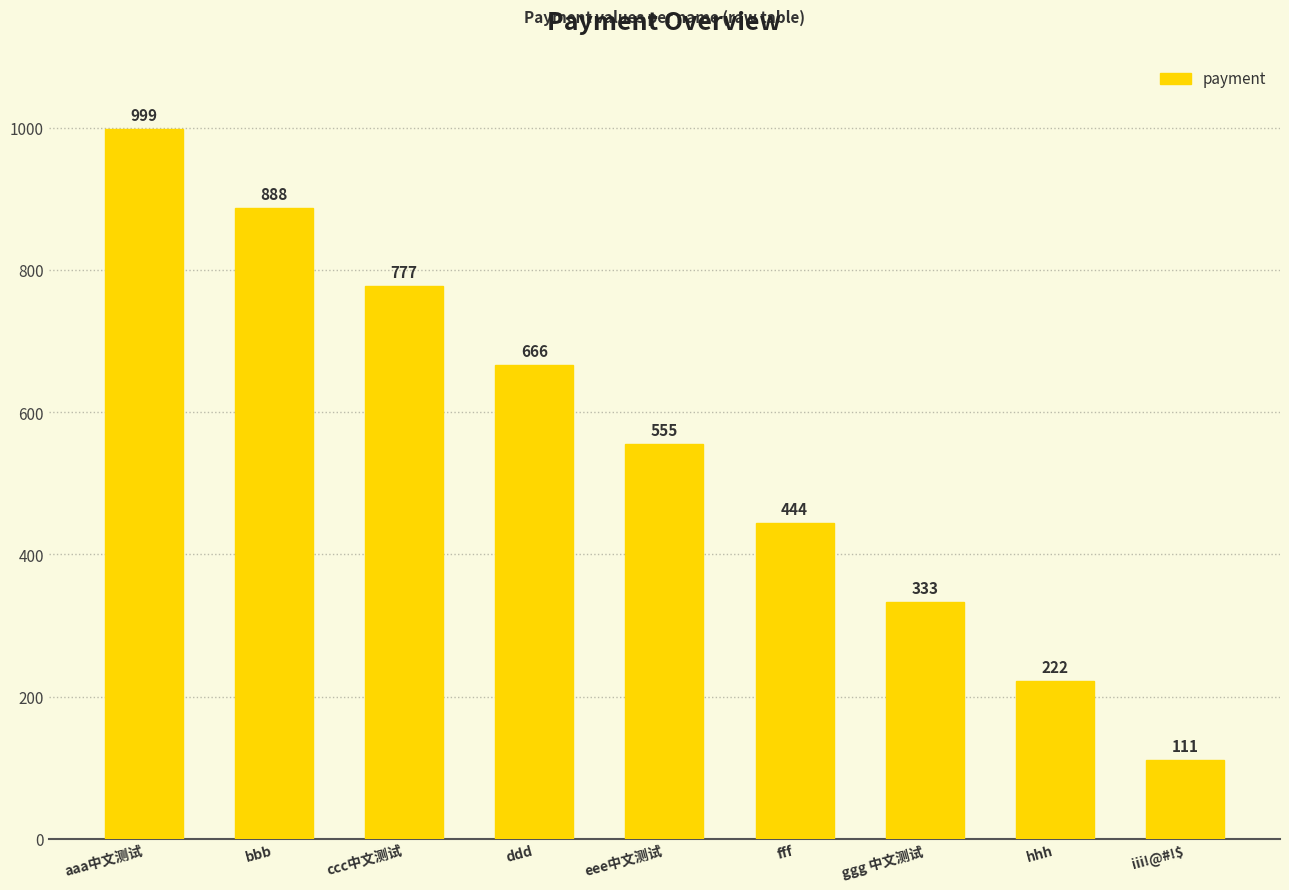

How many values are below 555?

4